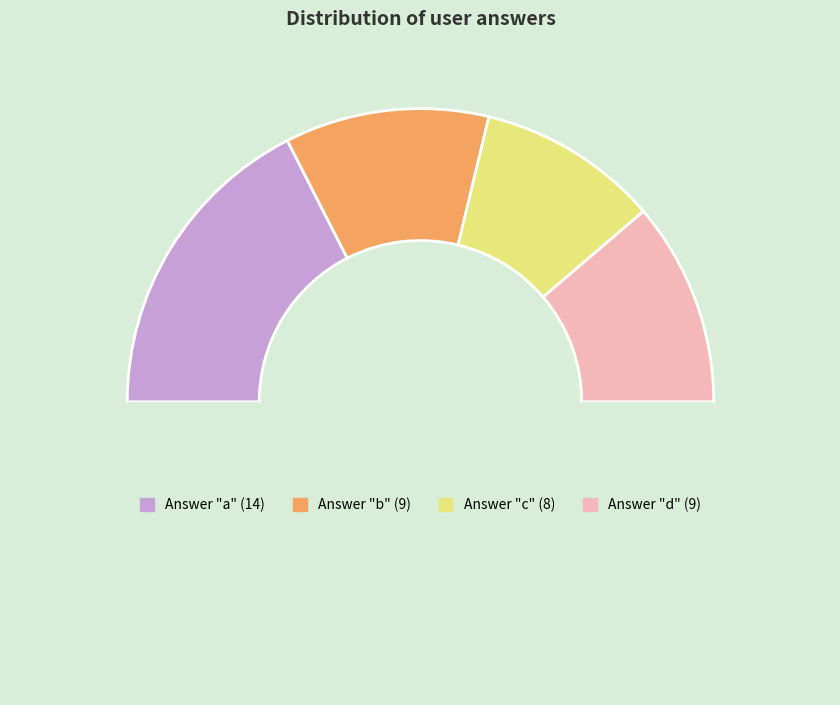

How many slices are in this pie chart?

5